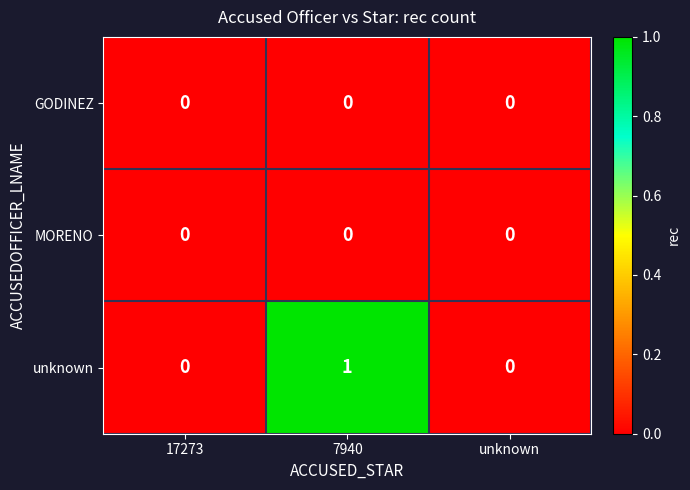

At which category is the sum across all series the highest?

7940